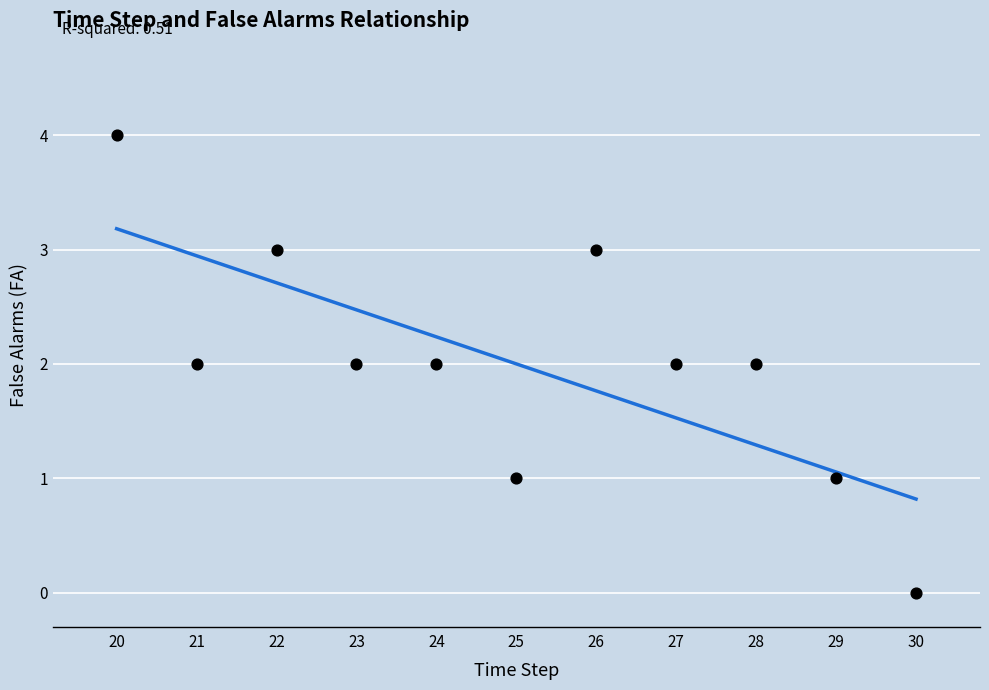

What is the range of X values (max minus min)?

10